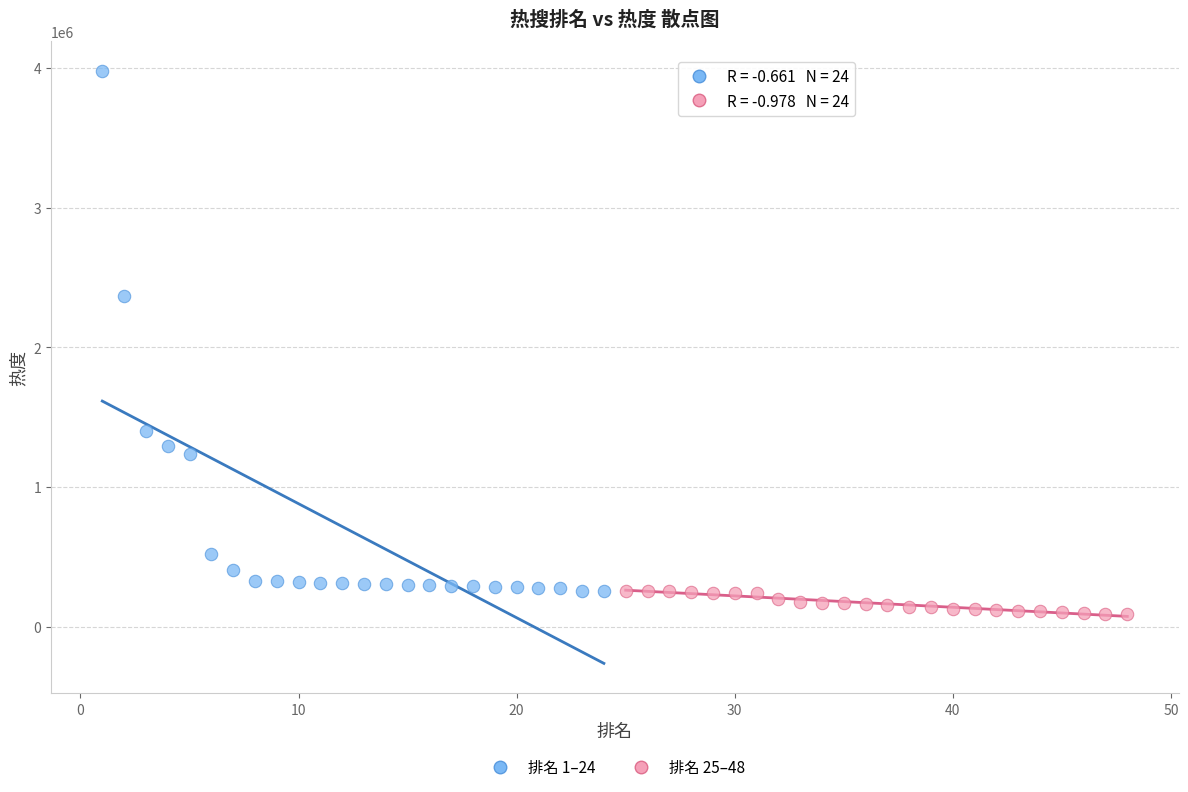

Which series has the widest spread of Y values?

排名 1–24